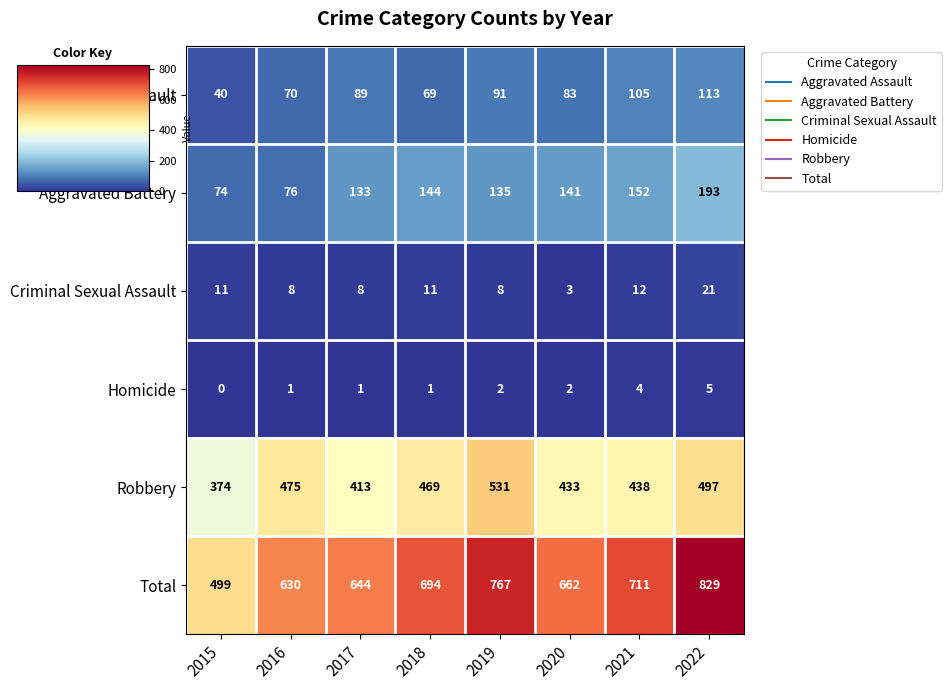

What is the difference between the maximum and second lowest values in the Homicide series?

4